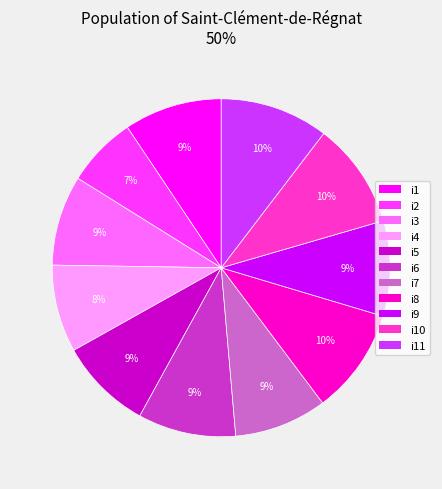

To the nearest percent, what is the average slice percentage?

9%